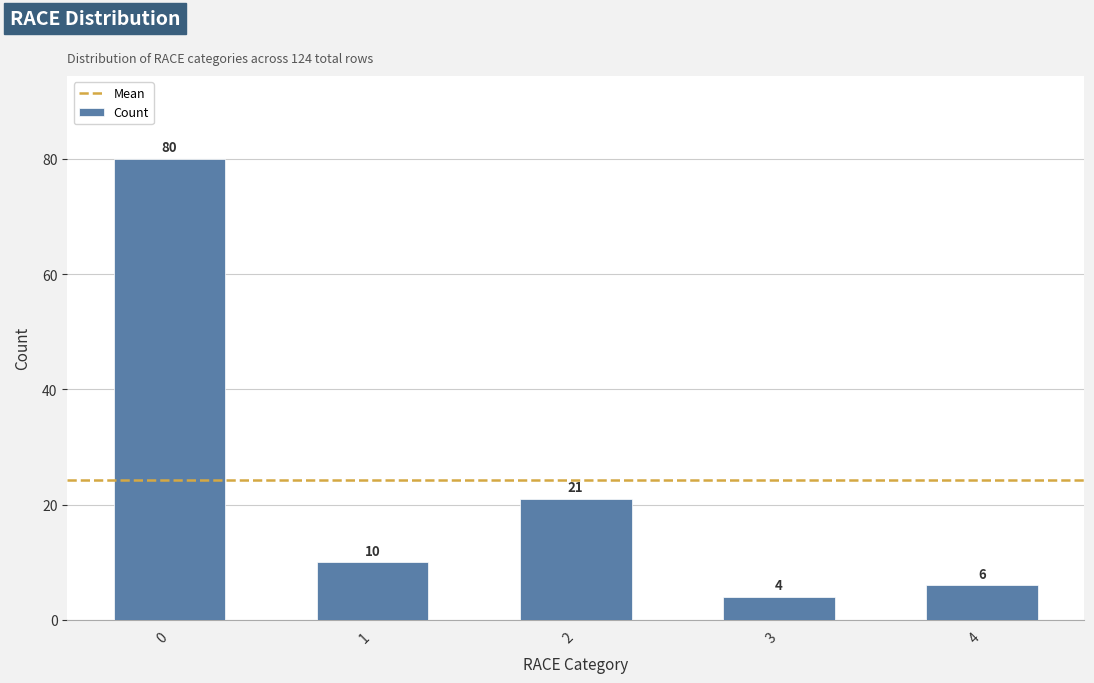

What is the change in value from 0 to 4?

-74